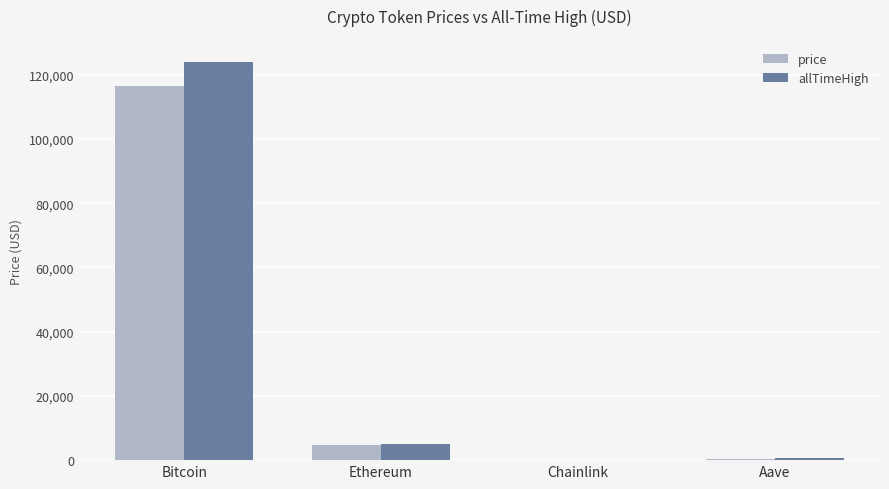

At which label does allTimeHigh reach its peak?

Bitcoin